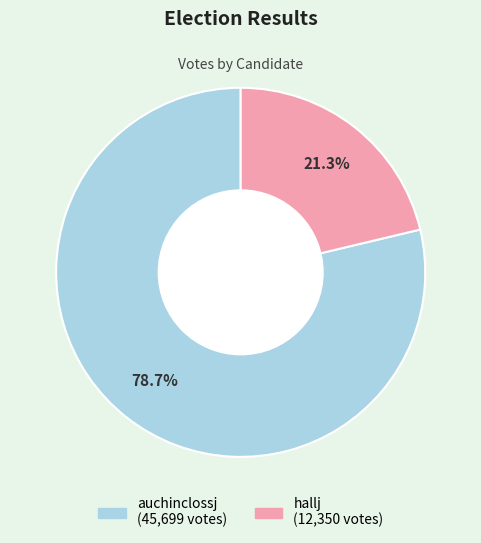

To the nearest percent, what portion does auchinclossj represent?

79%